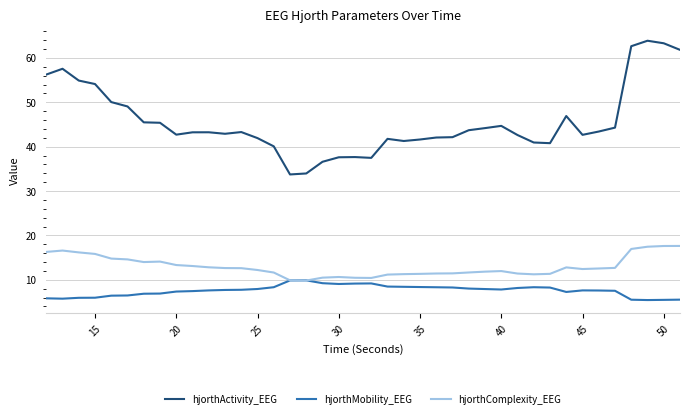

Does the chart have visible grid lines?

Yes